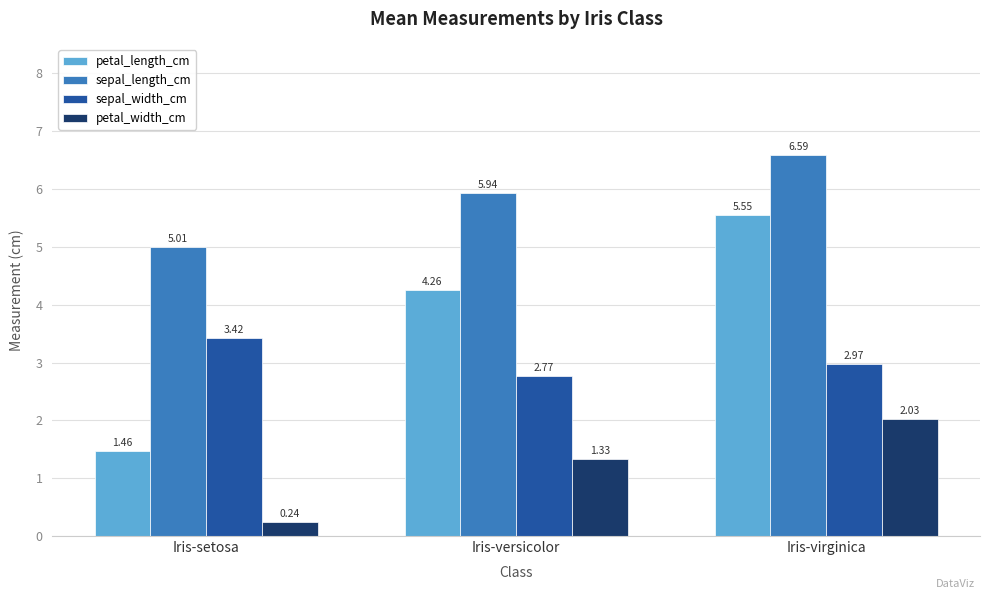

Which series has the largest total across all categories?

sepal_length_cm